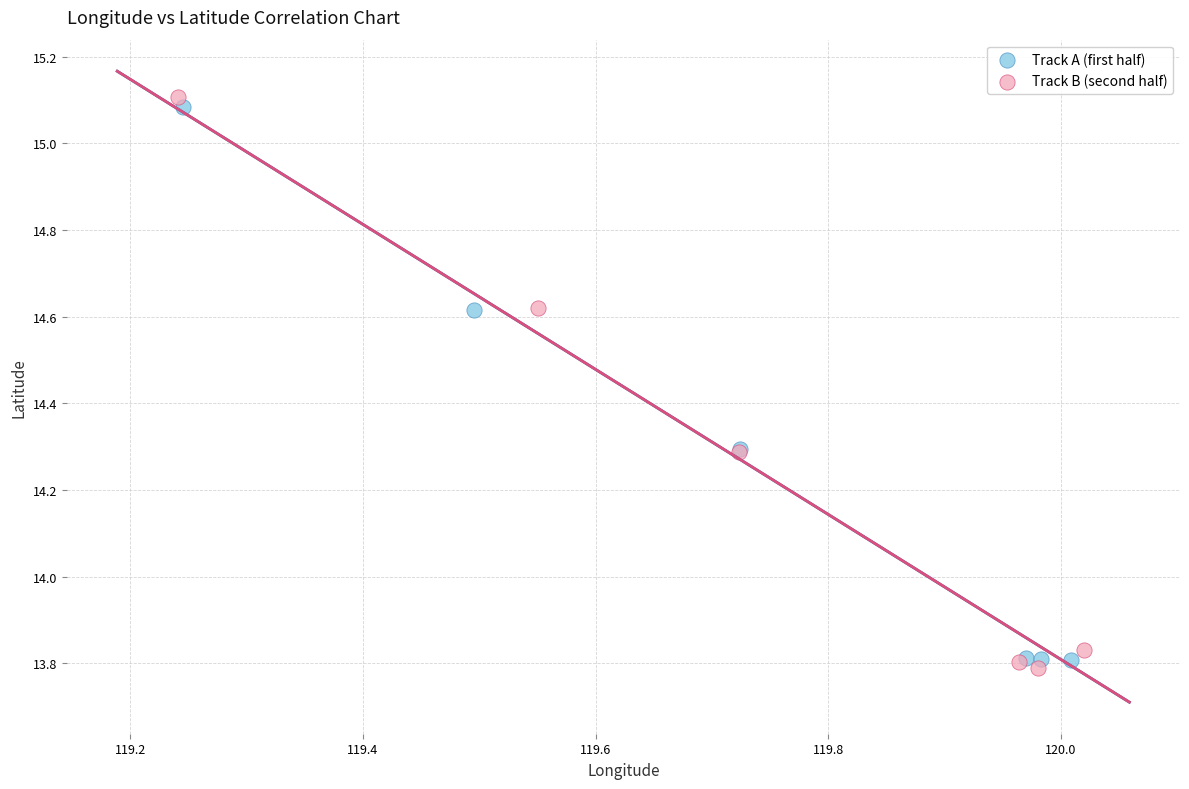

Which series contains the highest Y value?

Track B (second half)